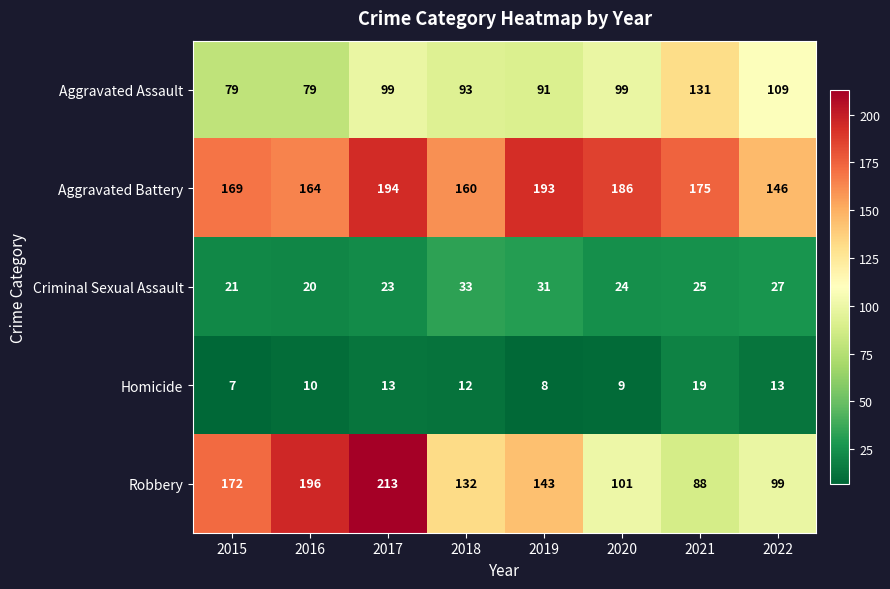

The Homicide series shows 7 at 2015. True or false?

True